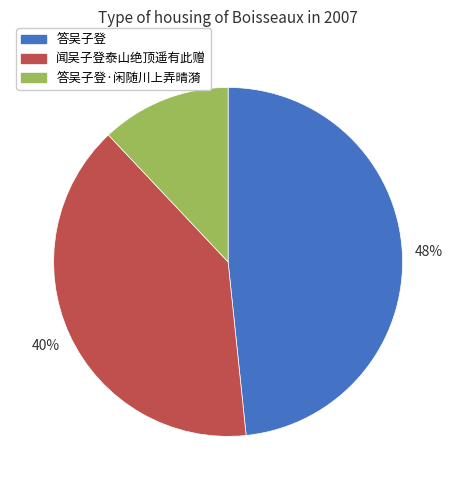

To the nearest percent, what is the difference between the largest and smallest slice percentages?

36%